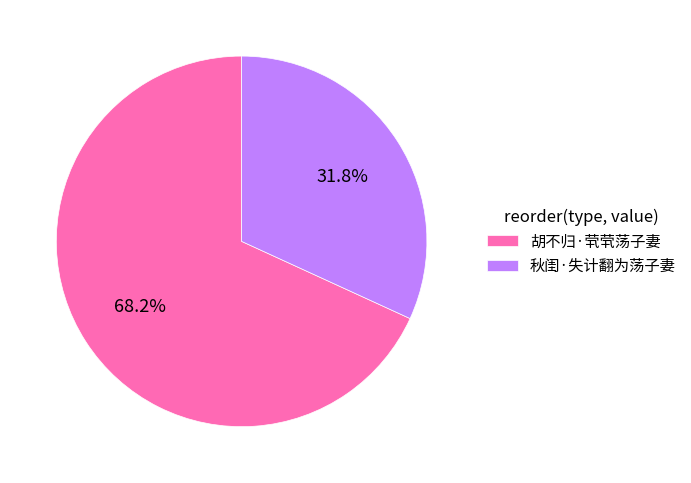

True or false: 秋闺·失计翻为荡子妻 accounts for 32% of the total.

True